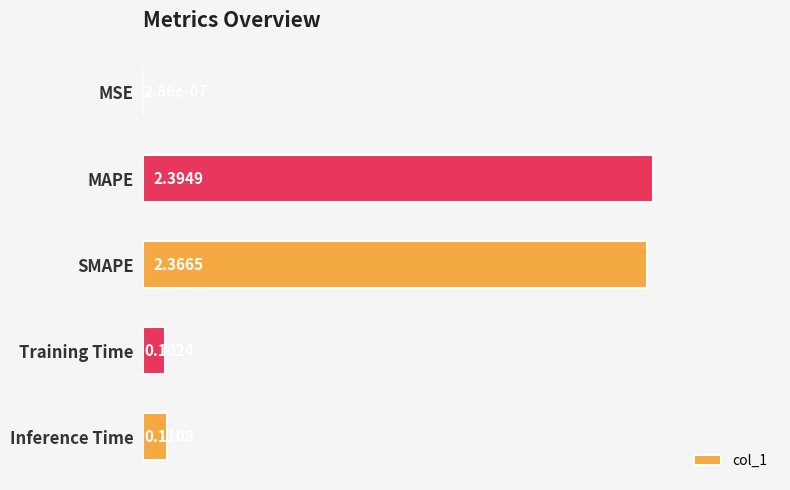

What is the change in value from MSE to SMAPE?

+2.4